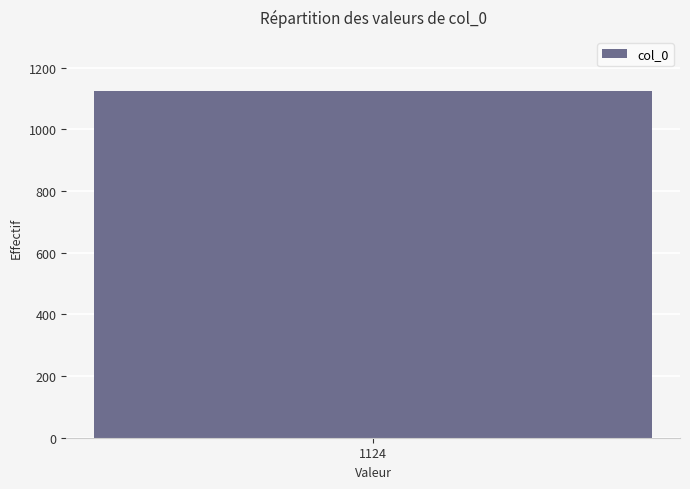

How many series are shown in this chart?

1